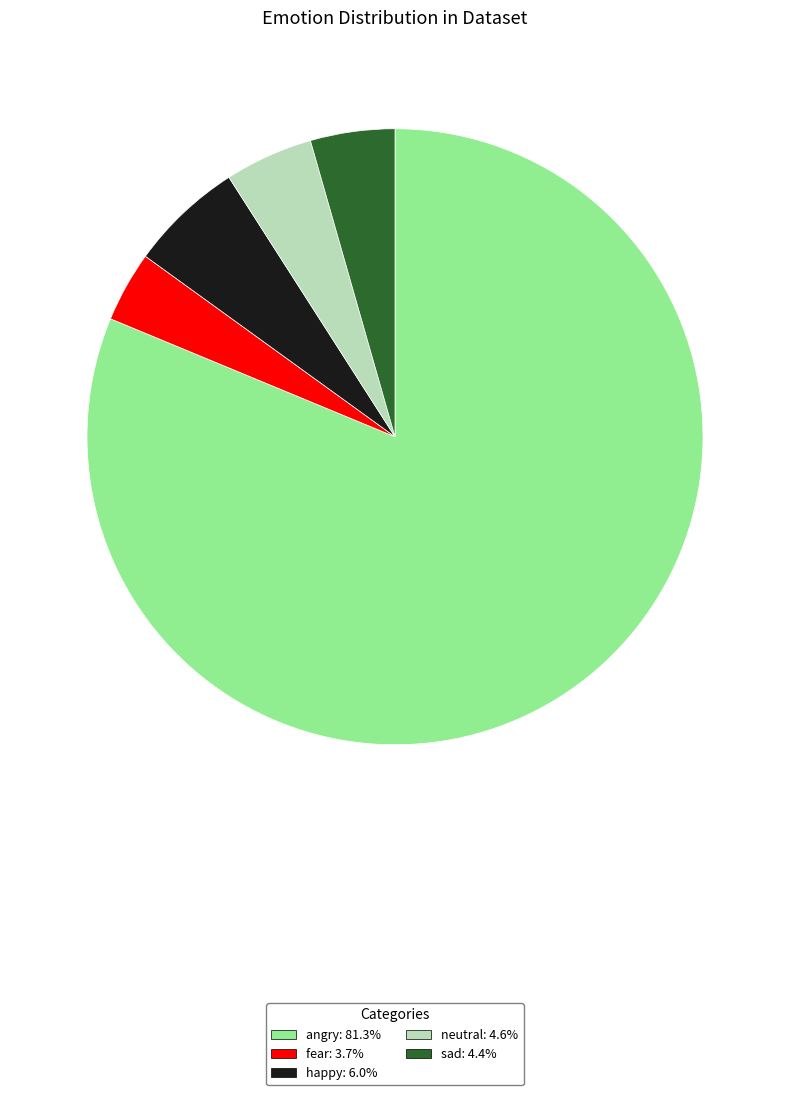

Is the sum of neutral and sad greater than half?

No